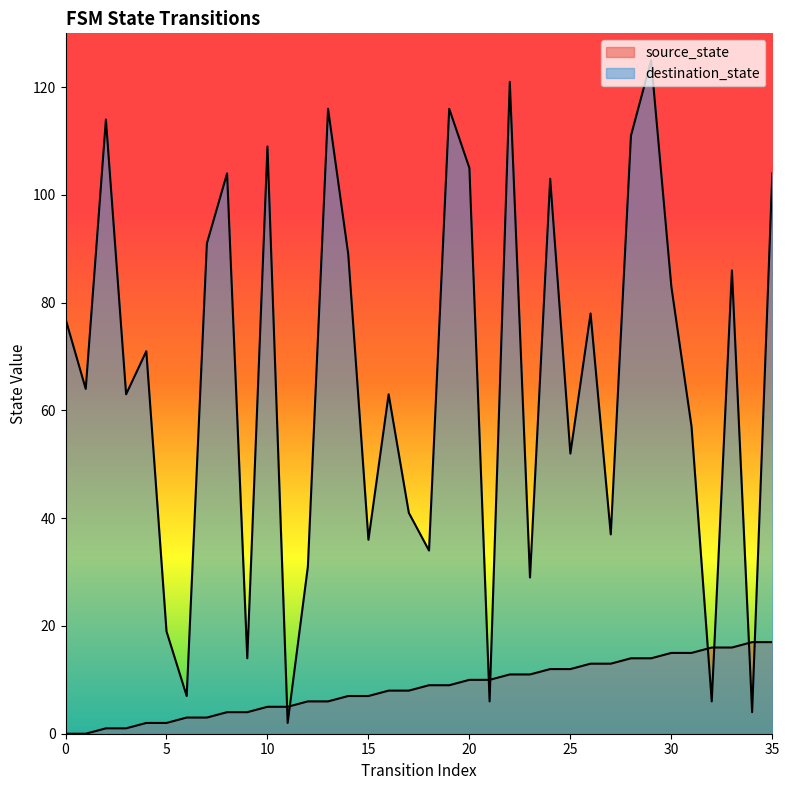

What is the sum of the destination_state values at 3 and 32?

69